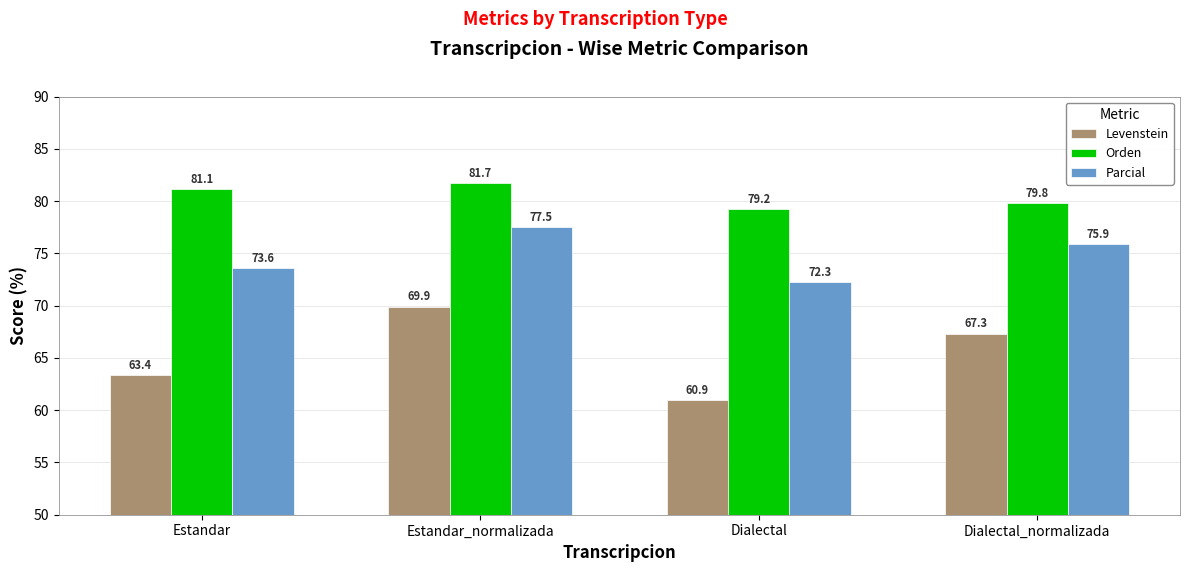

The Levenstein series shows 69.9 at Estandar_normalizada. True or false?

True